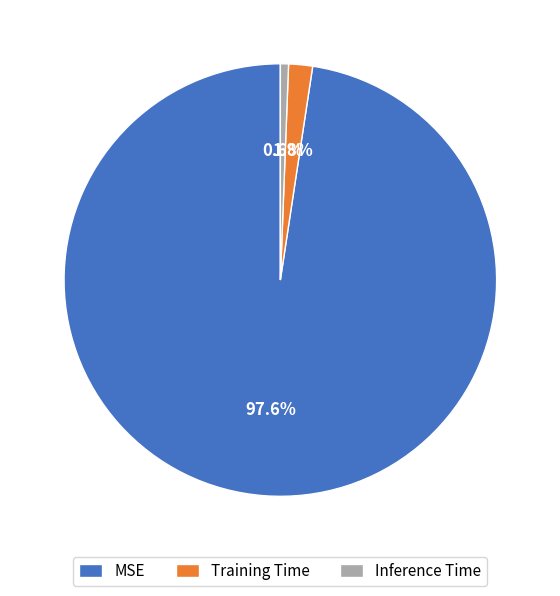

How many slices are in this pie chart?

3